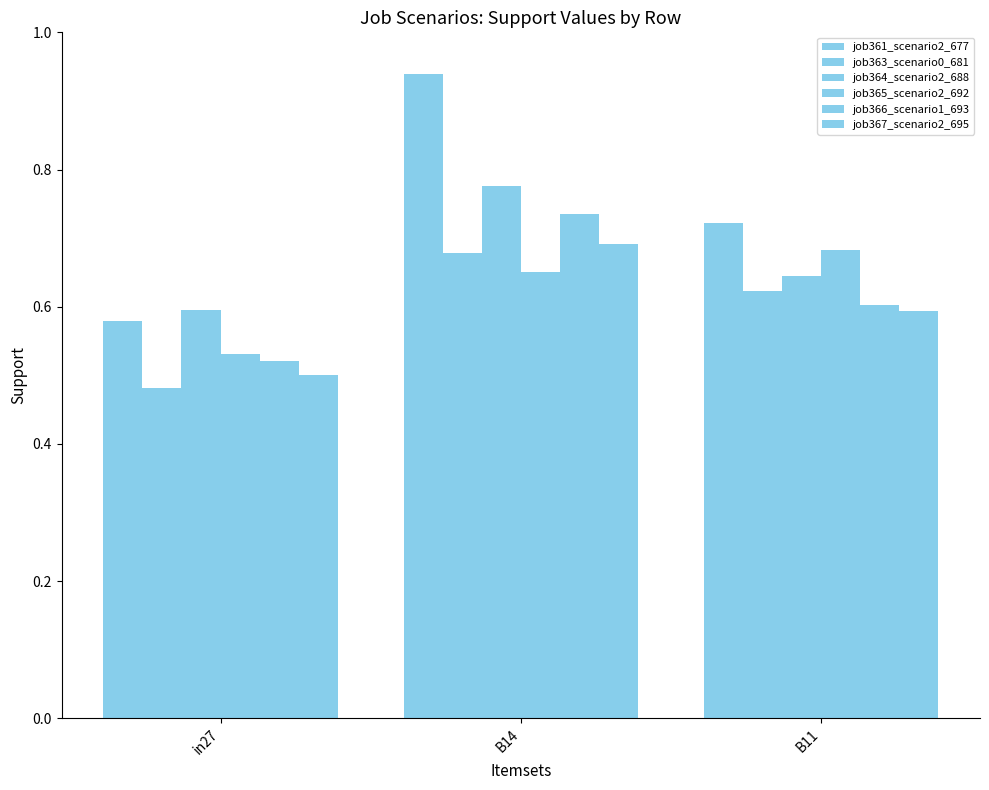

Count the job364_scenario2_688 values in the range 0 to 1.

3